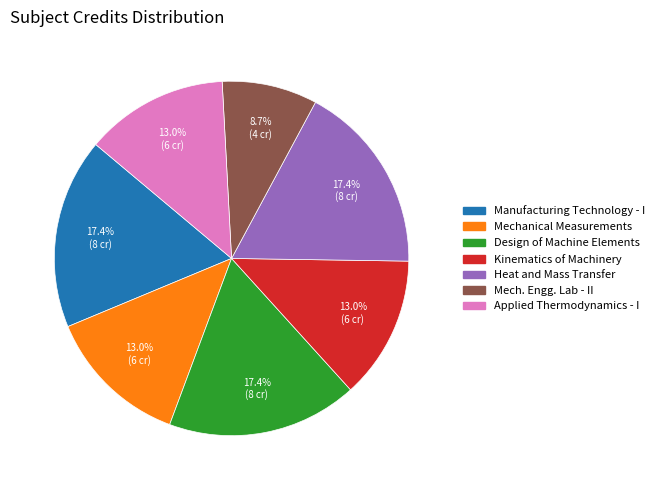

Is there a majority slice in this chart?

No